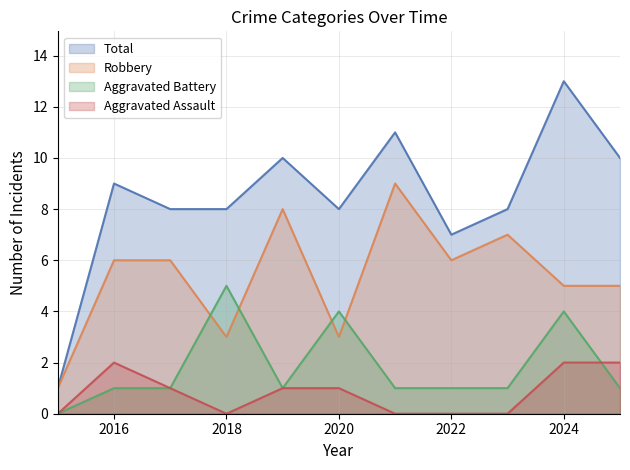

Where does the Total series first go above 8?

2016